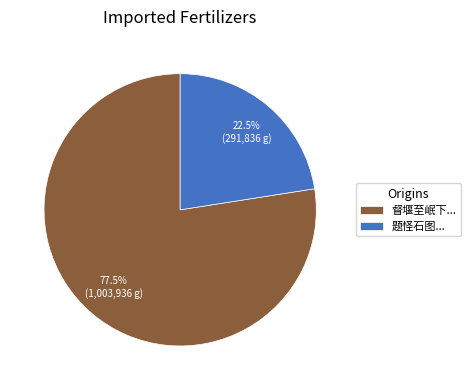

Rank the categories by value from lowest to highest.

题怪石图..., 督堰至岷下...